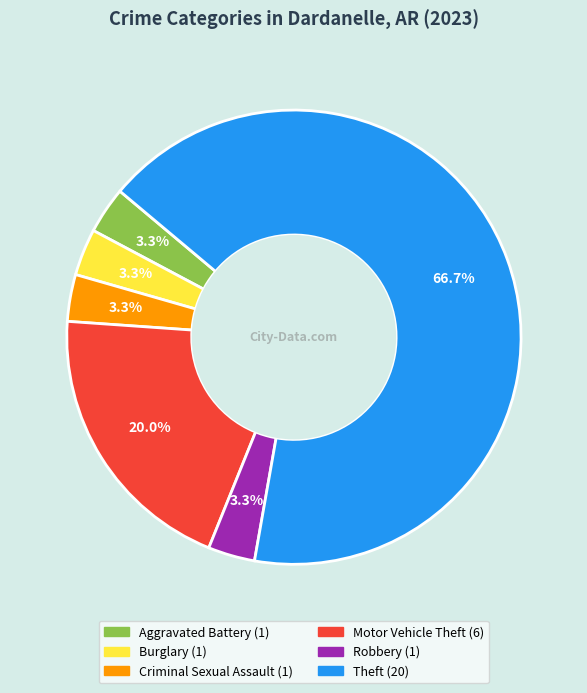

Does any single category account for the majority?

Yes